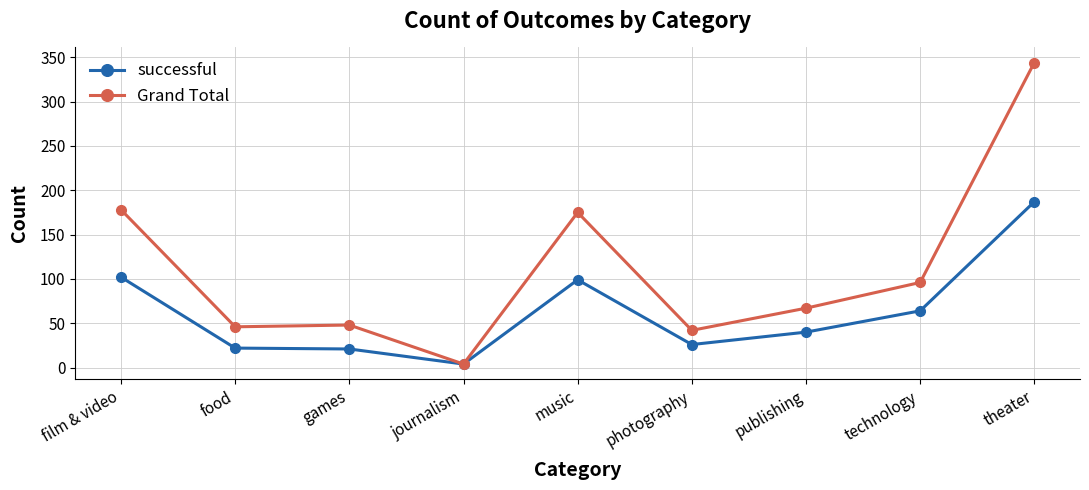

The Grand Total series shows 586 at theater. True or false?

False